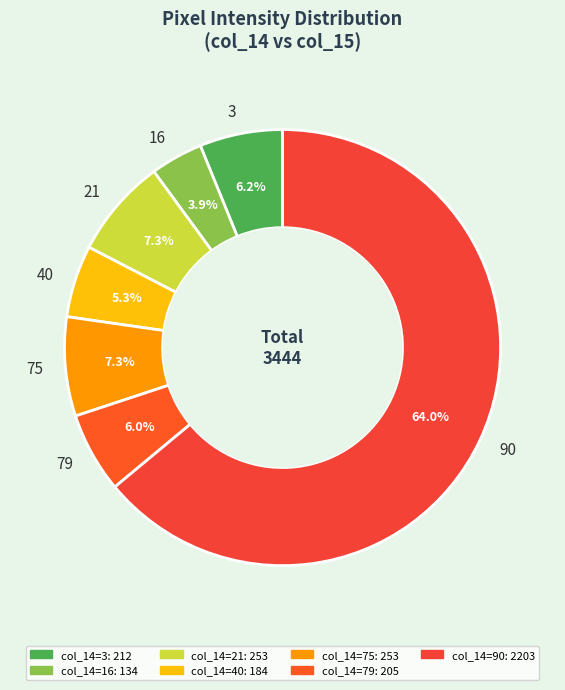

Which category has the smallest portion of the pie?

16